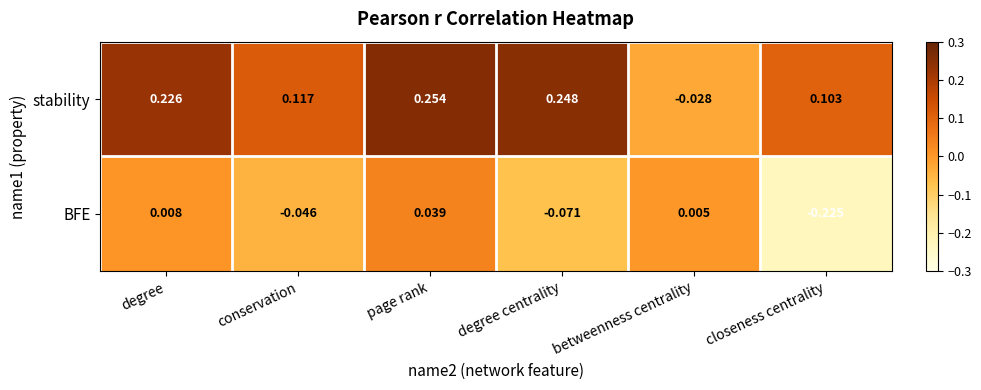

Is the value of BFE at betweenness centrality greater than the value of stability at betweenness centrality?

Yes